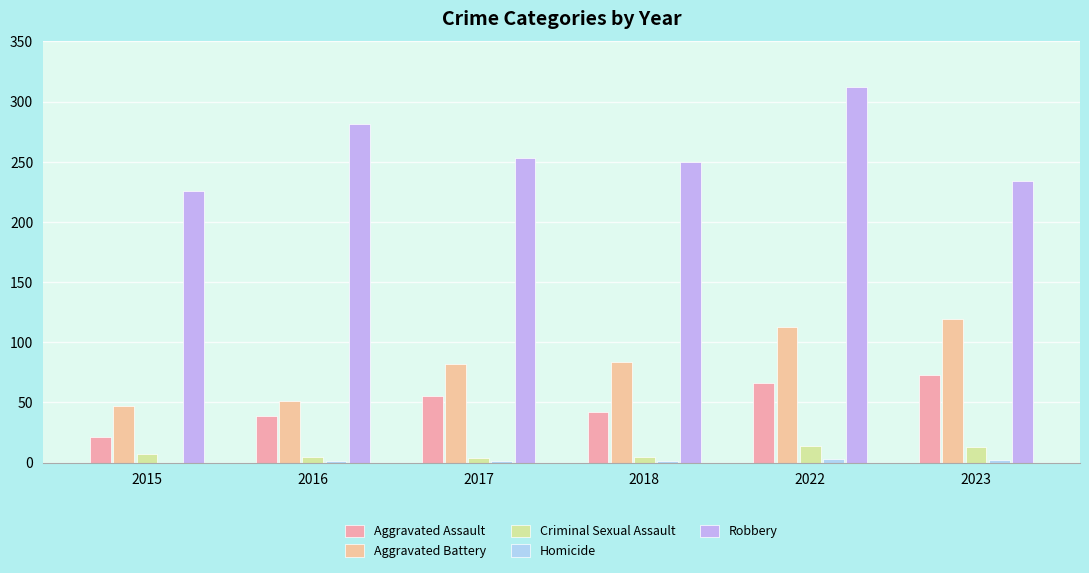

Does the chart contain stacked bars?

No